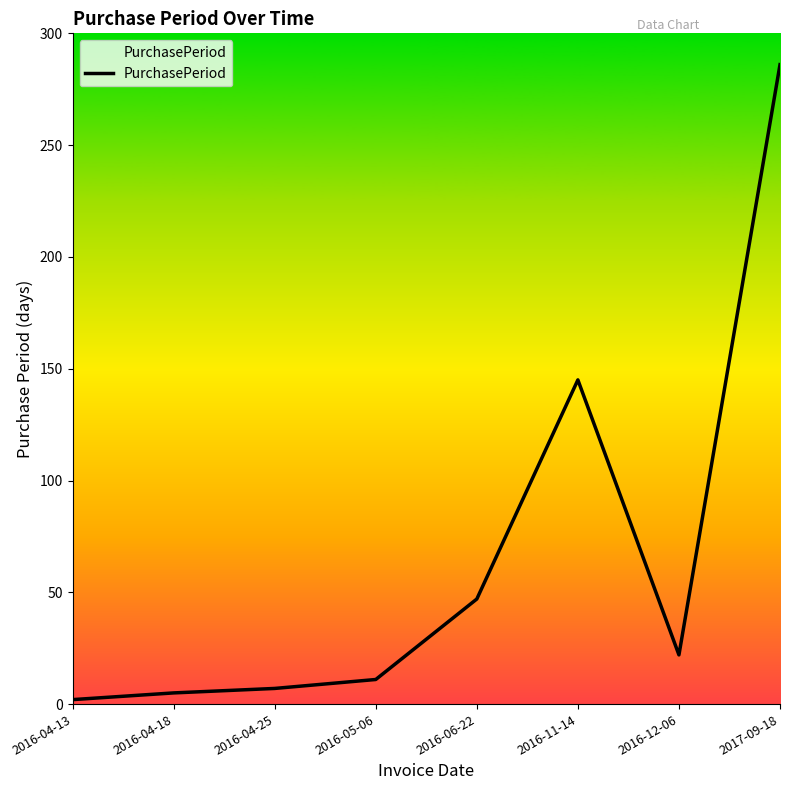

What is the change in value from 2016-11-14 to 2016-12-06?

-123